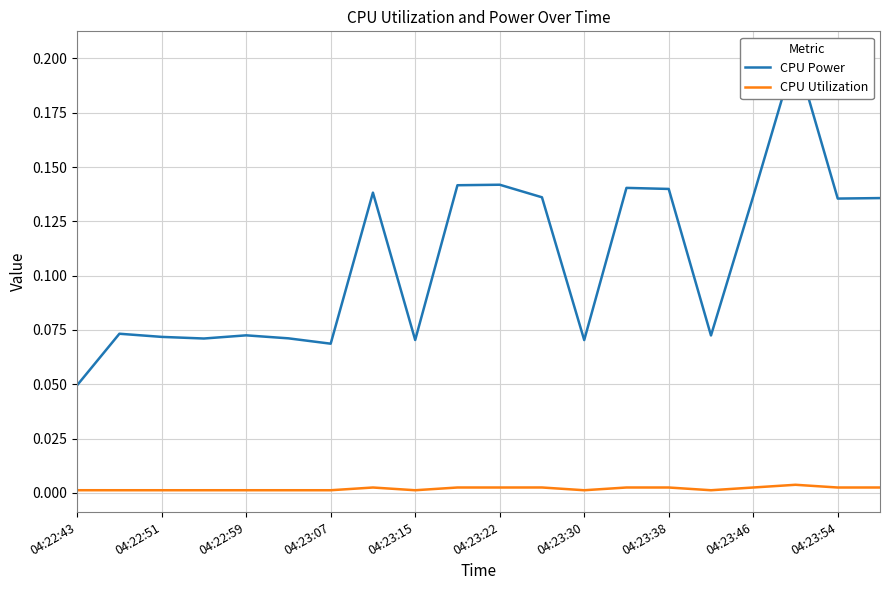

Is it true that CPU Utilization equals 0.0 at 04:23:15?

True